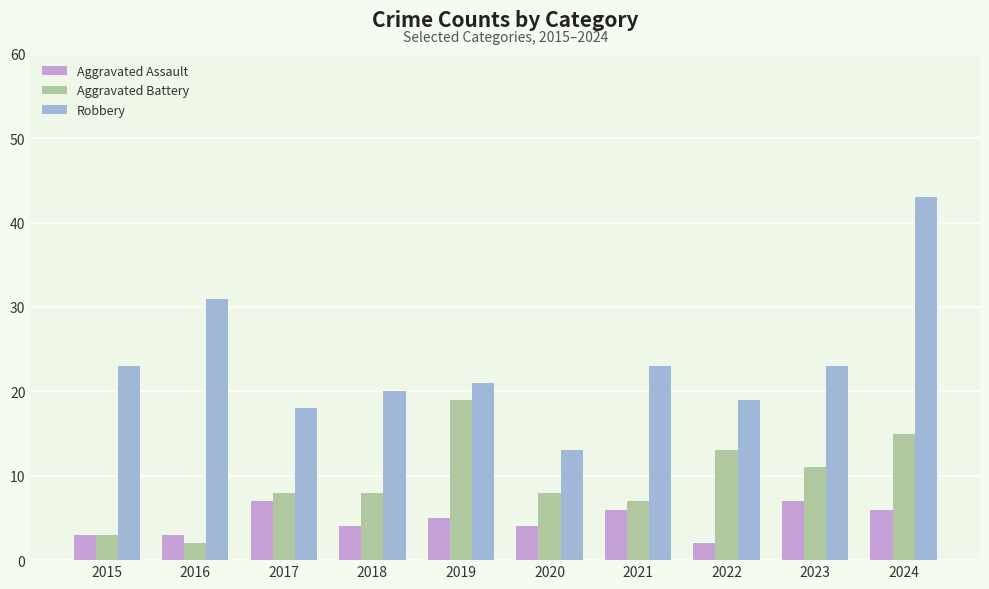

At which label does Aggravated Assault first exceed 5?

2017